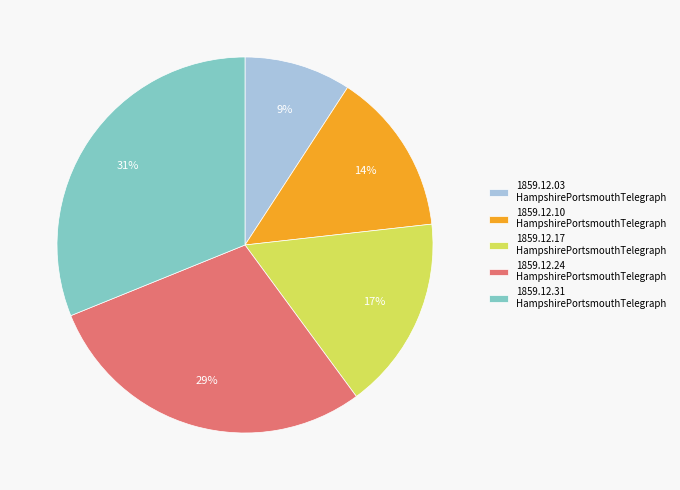

How many slices are in this pie chart?

5